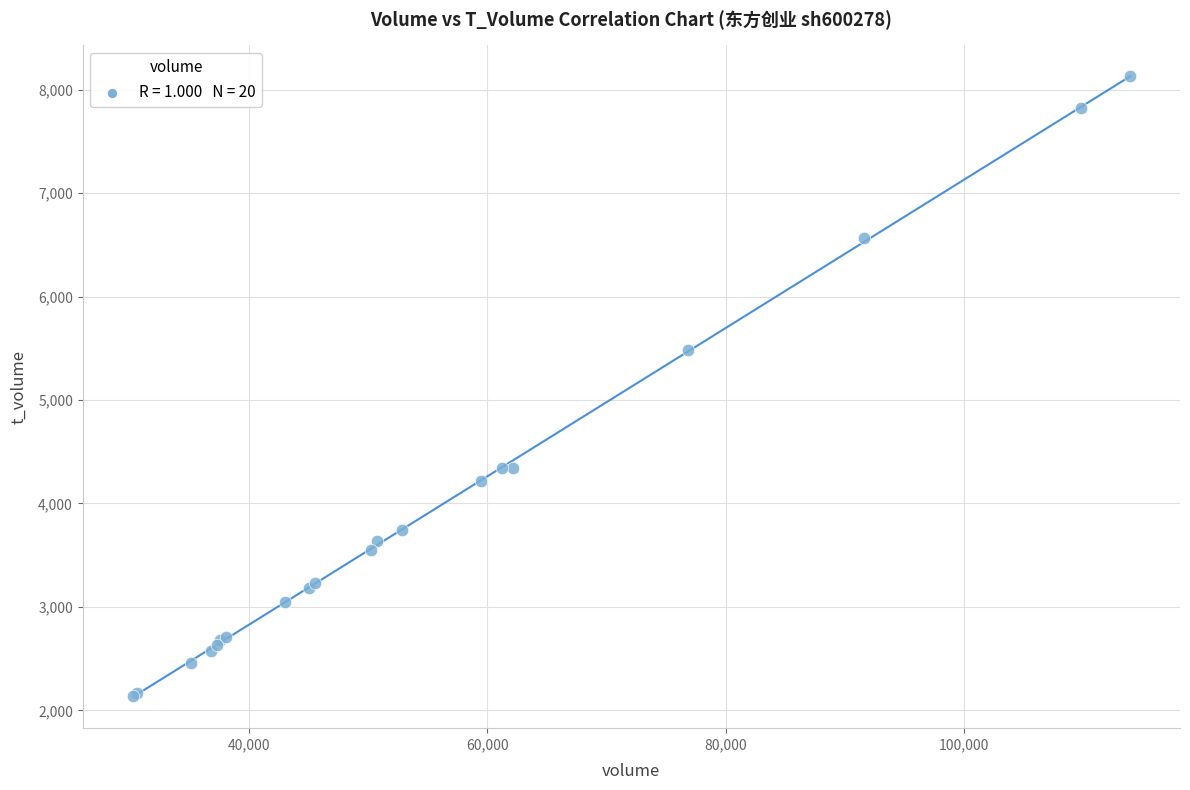

What Y value in the scatter plot is closest to 5133?

5484